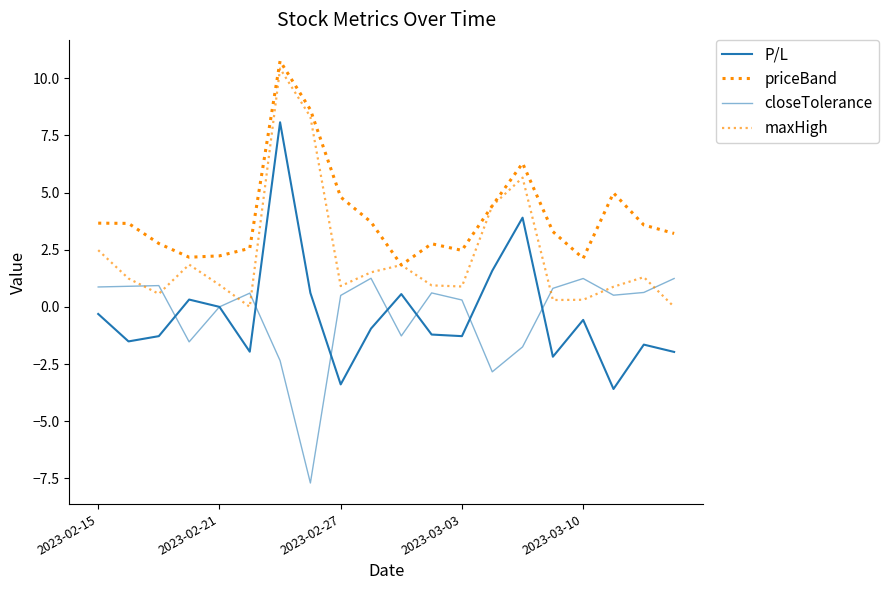

What is the label of the 6th point from the right?

14